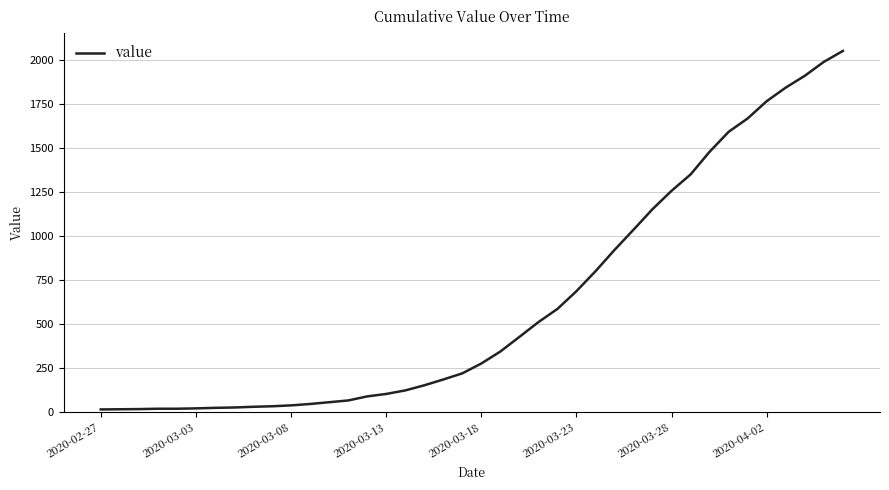

What is the difference between the maximum and minimum values?

2036